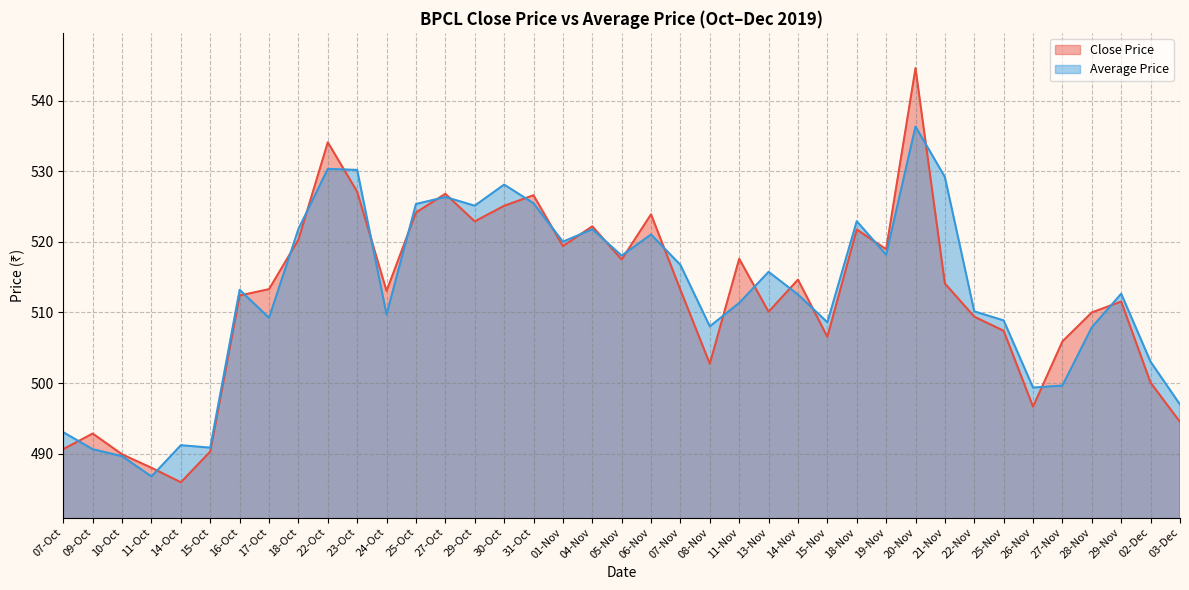

What is the sum of all Average Price values?

19986.1